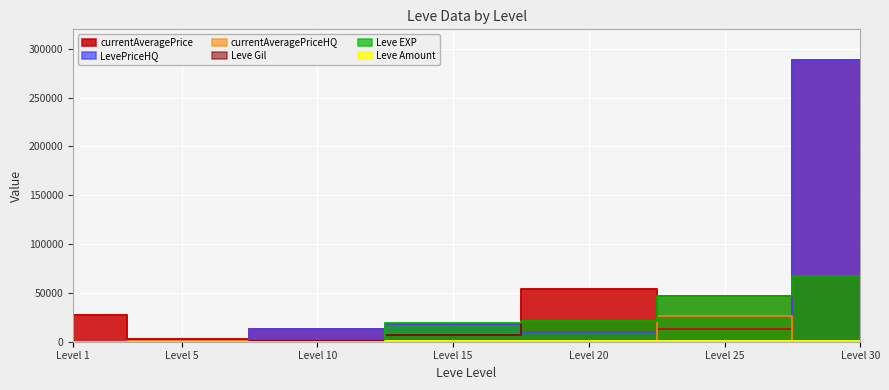

What is the difference between the maximum and second lowest values in the LevePriceHQ series?

288011